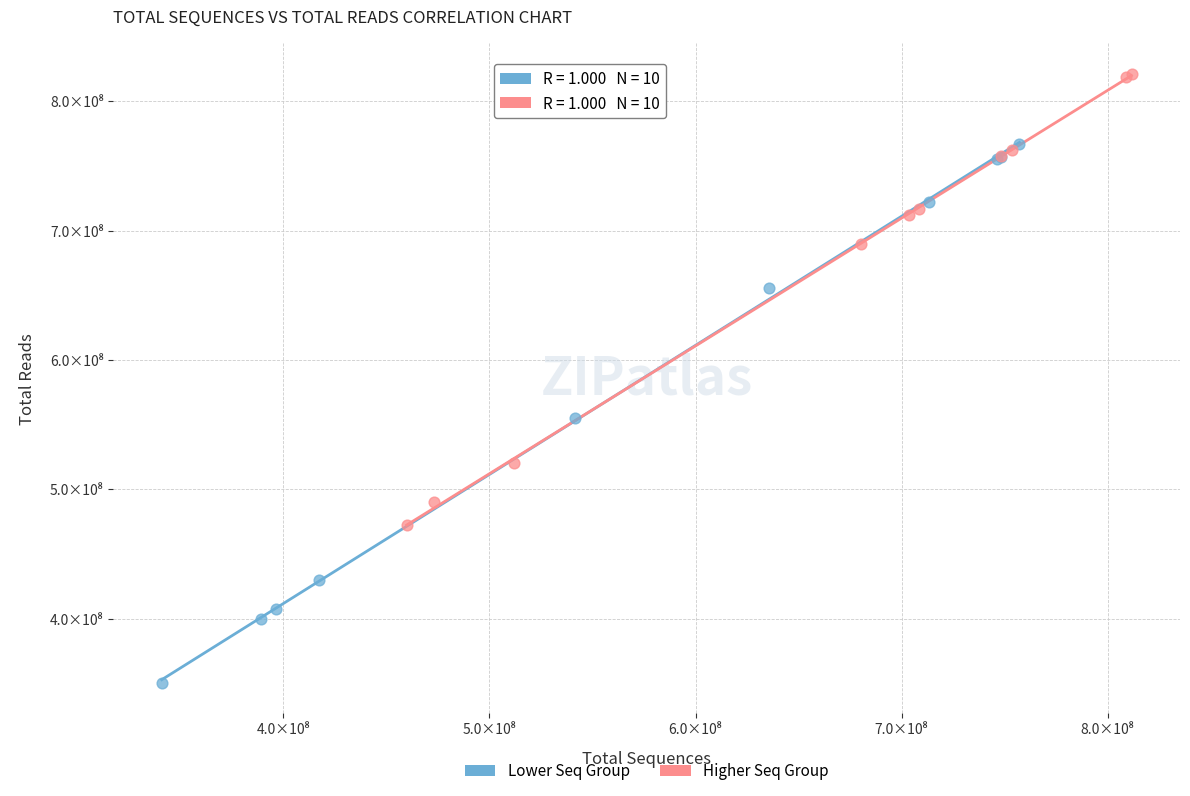

Which series reaches the maximum Y coordinate?

Higher Seq Group